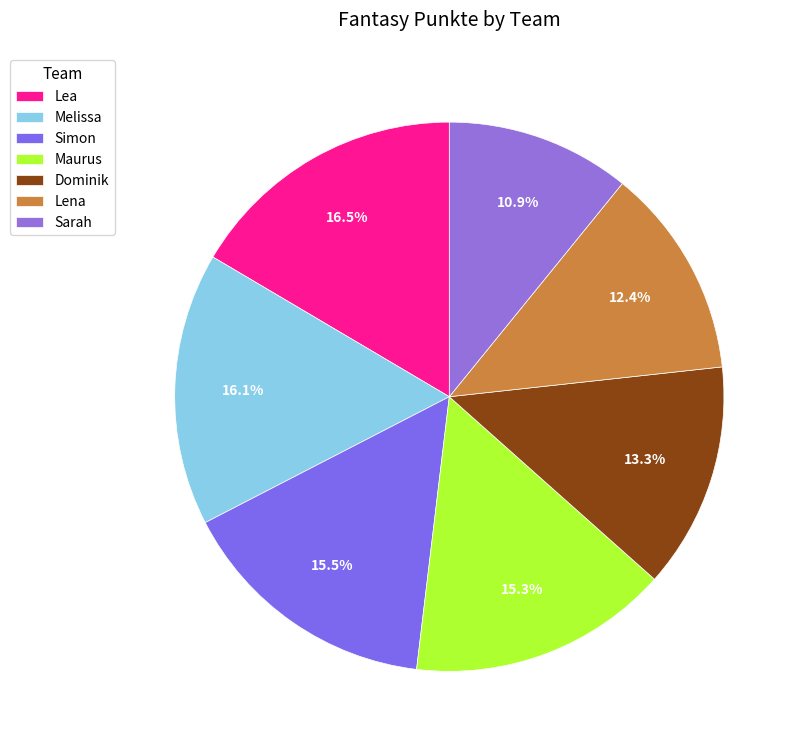

Which slice is the smallest?

Sarah